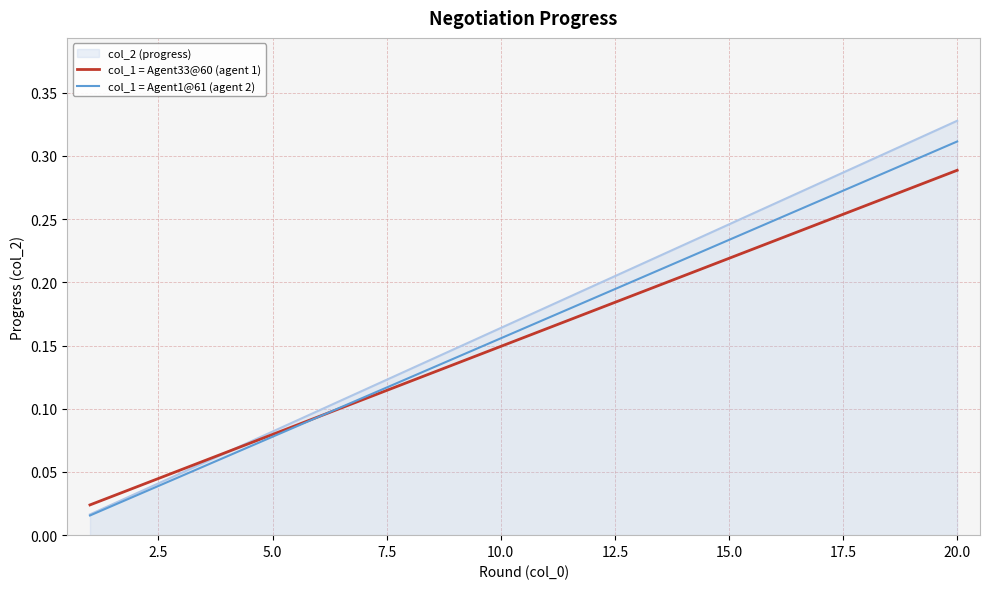

List the series in order of their peak value, highest first.

col_2 (progress), col_1 = Agent1@61 (agent 2), col_1 = Agent33@60 (agent 1)